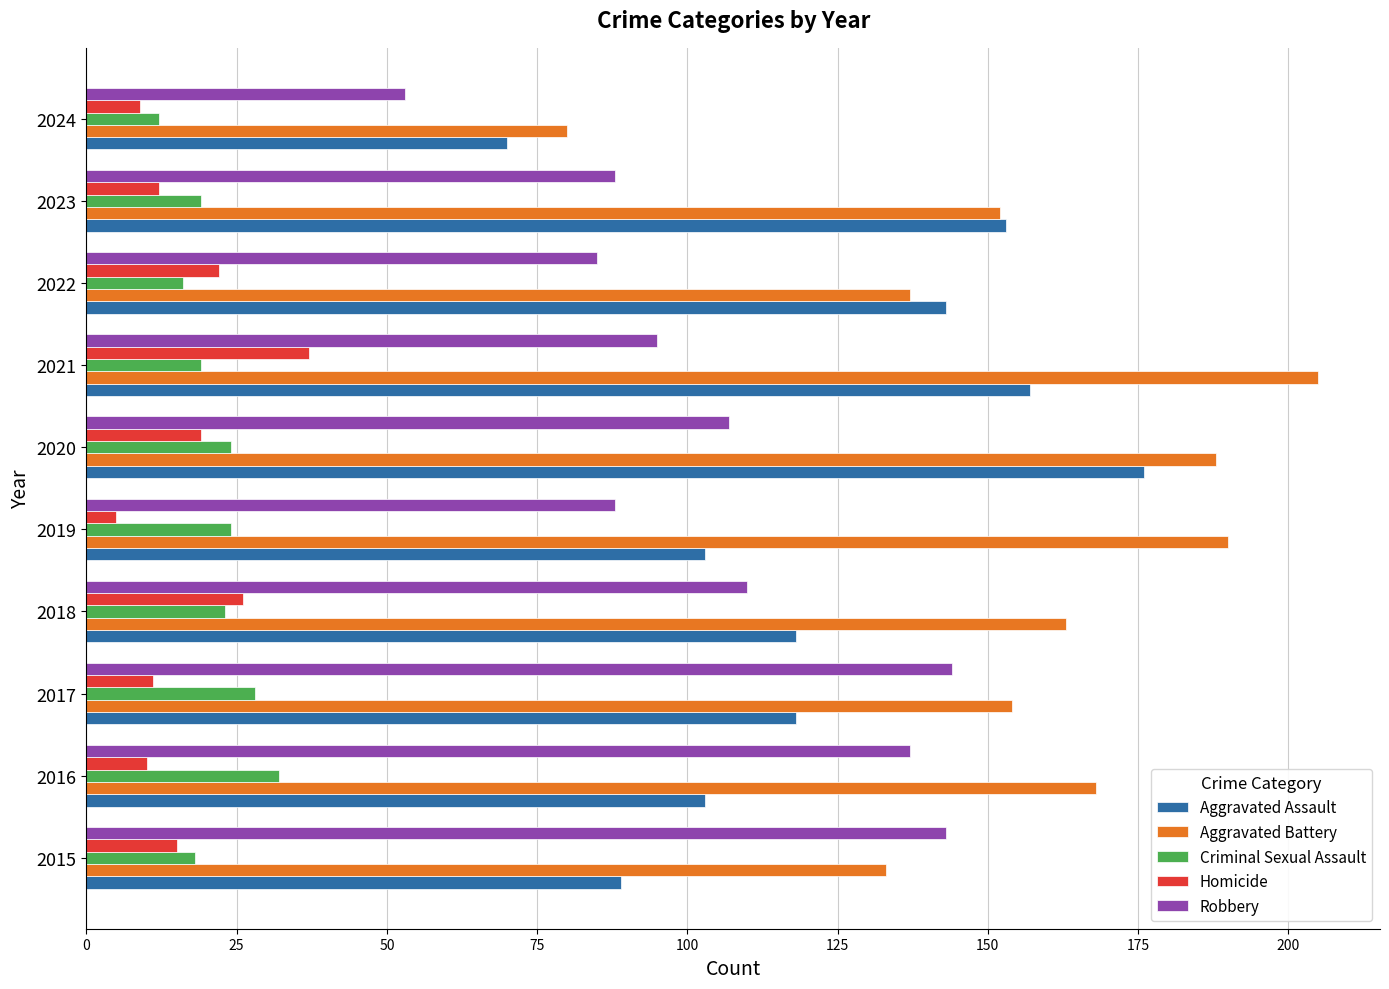

Between 2020 and 2024, which series saw the biggest shift?

Aggravated Battery